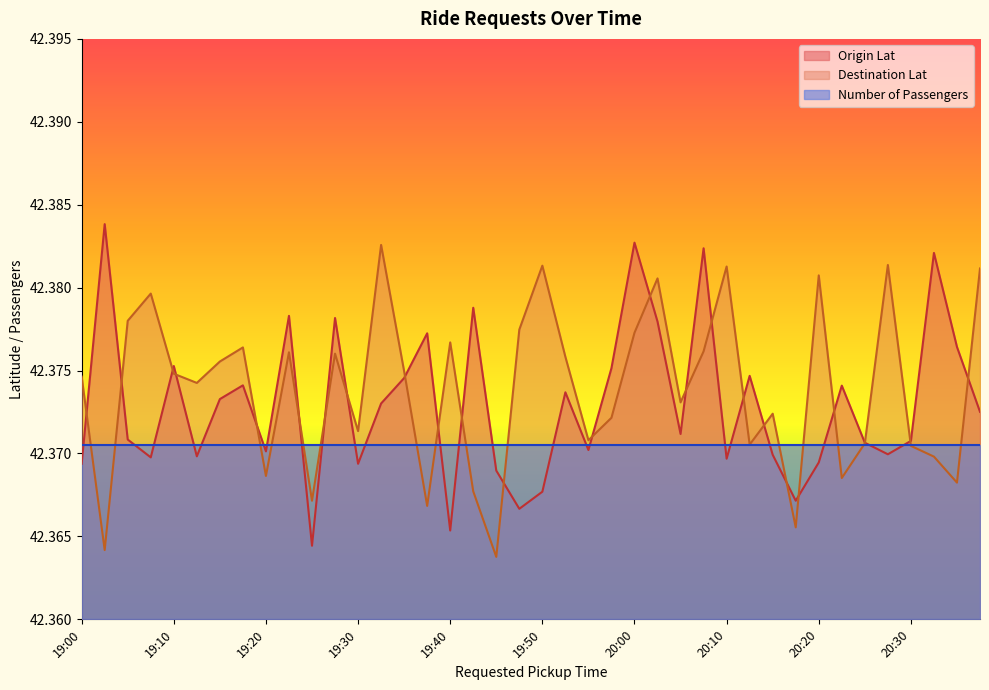

Which series has the largest range (max minus min)?

Origin Lat